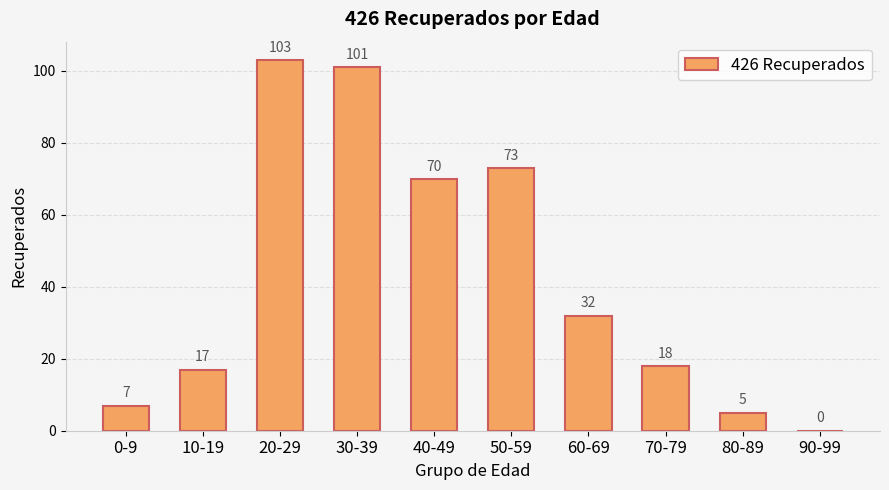

Approximately how many times larger is the value at 20-29 compared to 60-69?

3.2